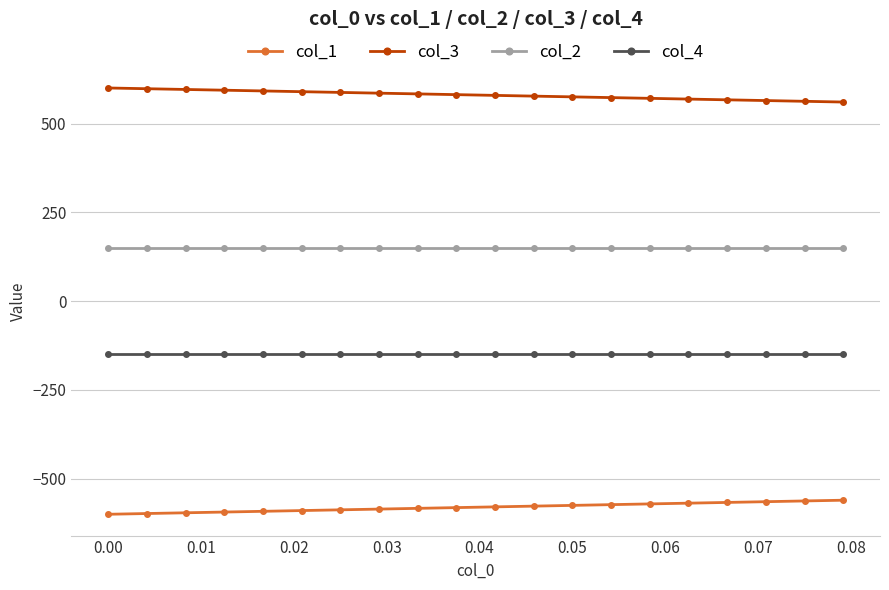

How many lines are shown in the chart?

4